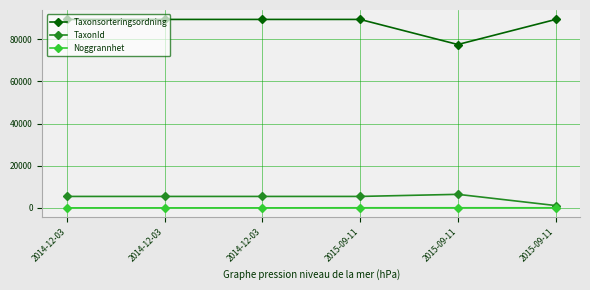

Reading left to right, list all the values displayed in this chart.

Taxonsorteringsordning: 89410	89410	89410	89410	77506	89388
TaxonId: 5432	5432	5432	5432	6425	1108
Noggrannhet: 10	10	10	50	50	50